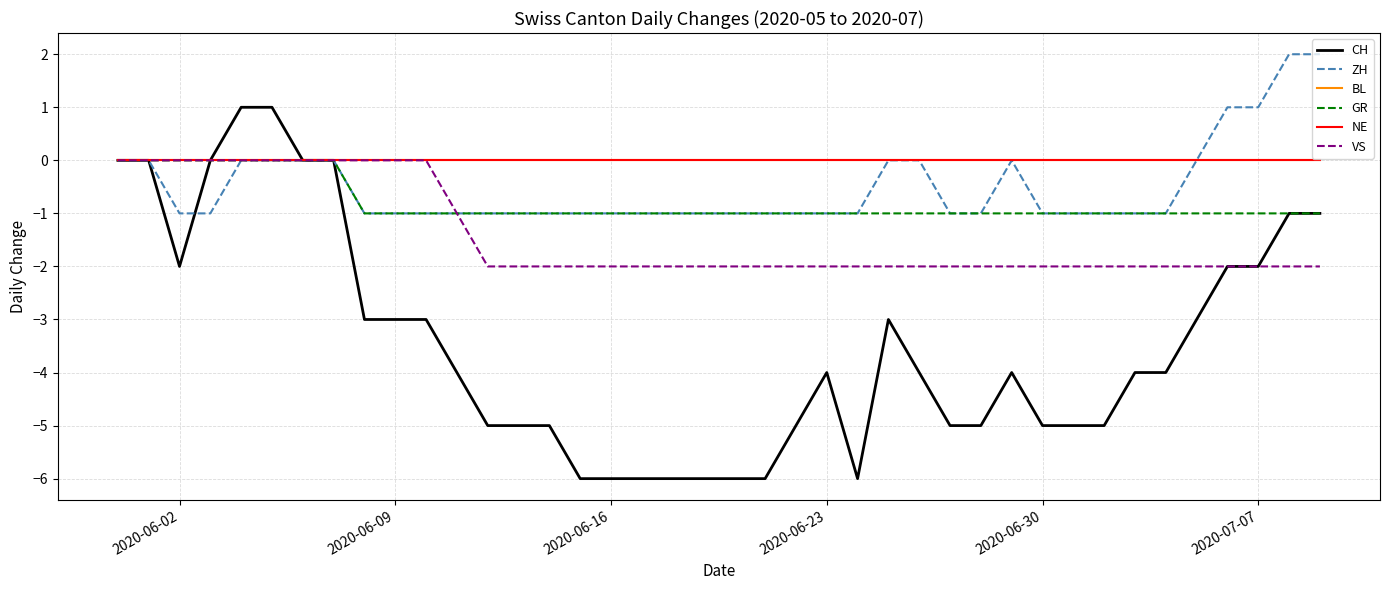

Is this an area chart (filled region under the line)?

No